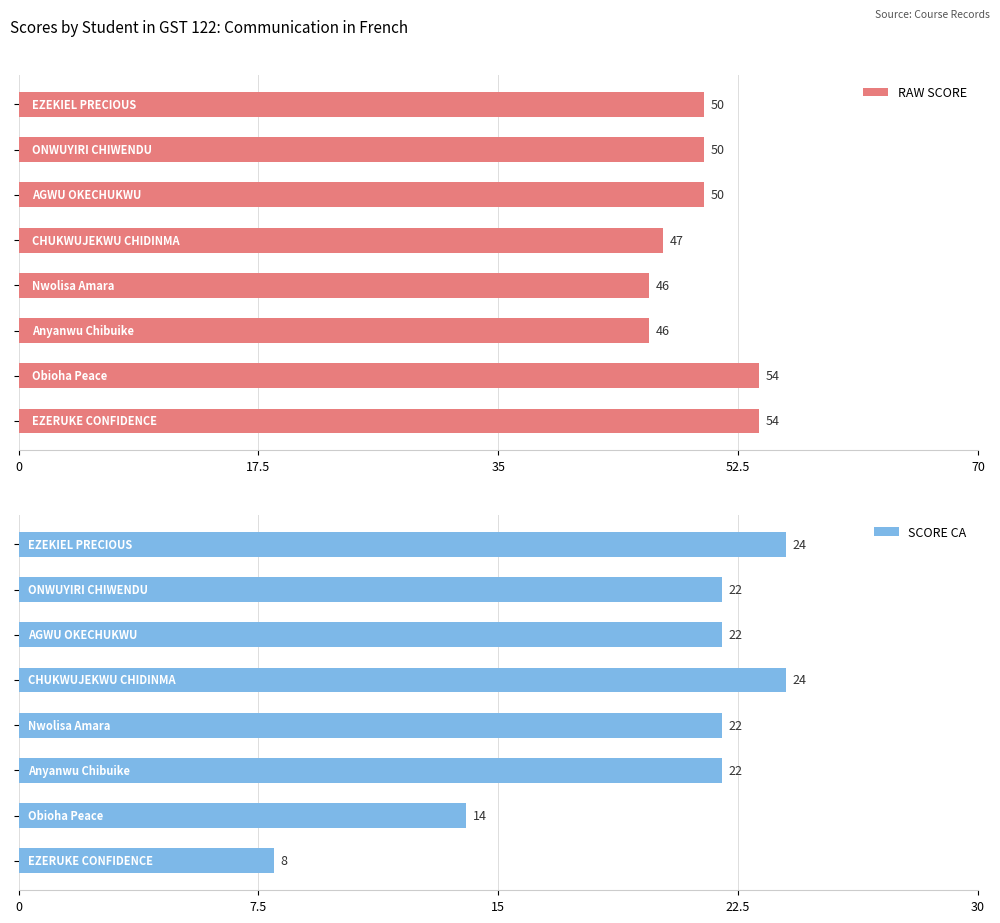

What is the value of the SCORE CA bar at the 4th from the left?

24